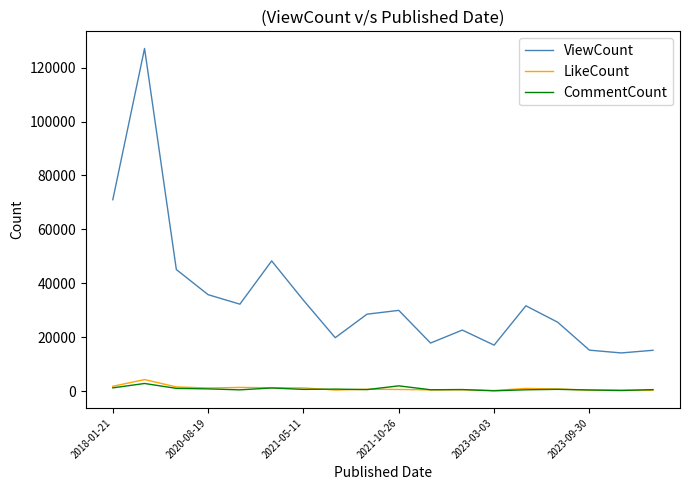

Which series has the widest spread of values?

ViewCount